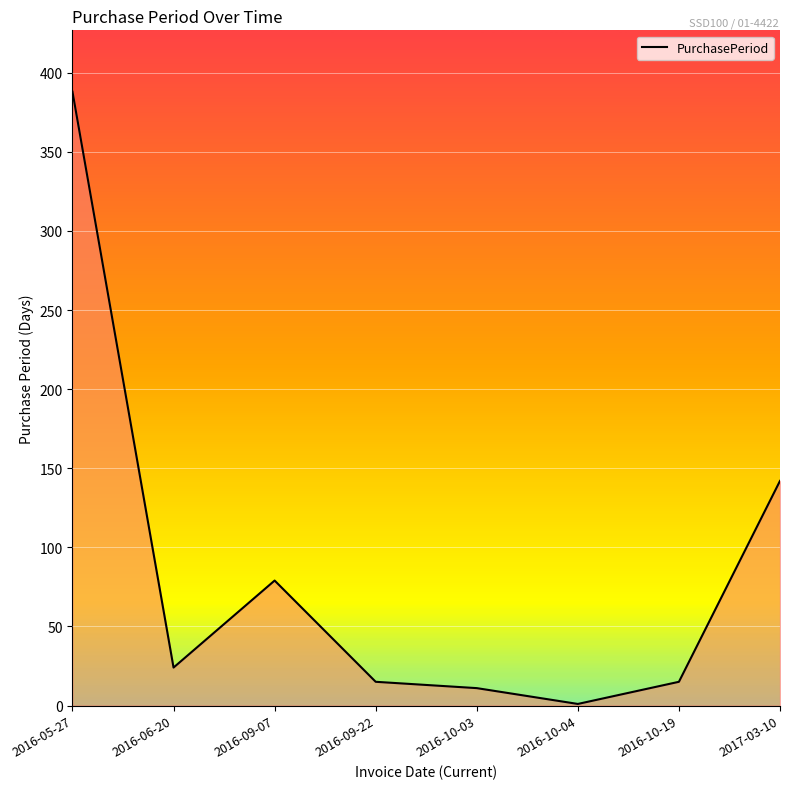

Which has a higher value, 2017-03-10 or 2016-10-19?

2017-03-10